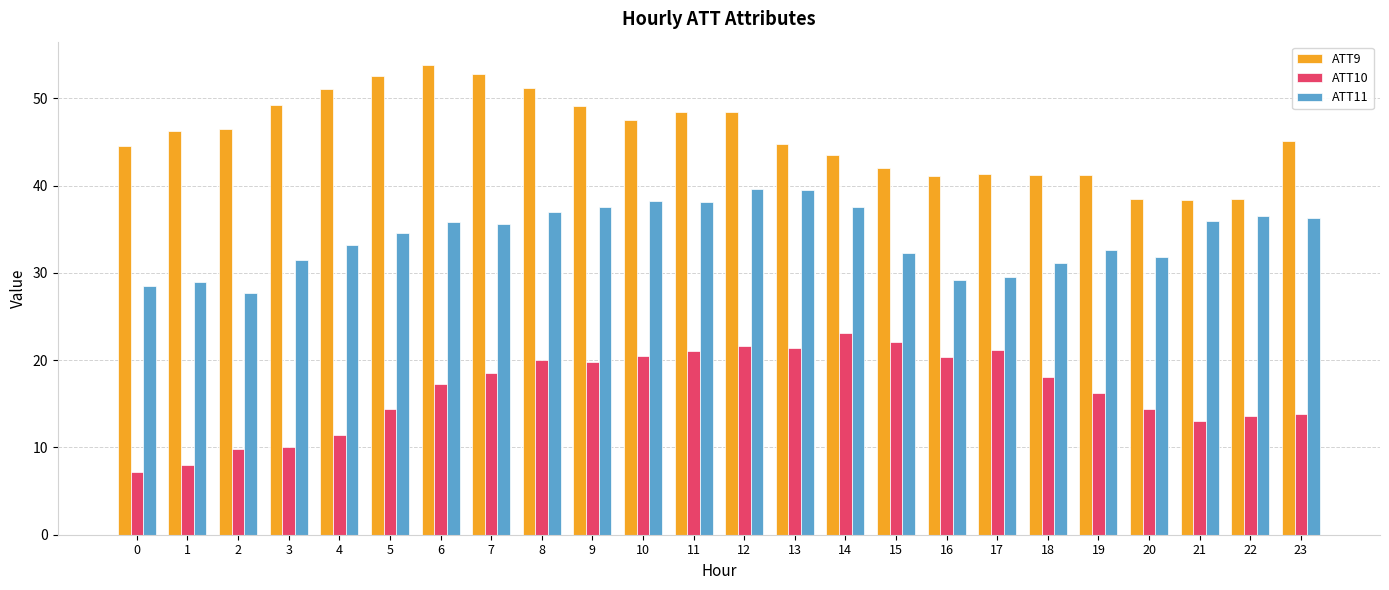

What is the sum of all ATT9 values?

1097.1